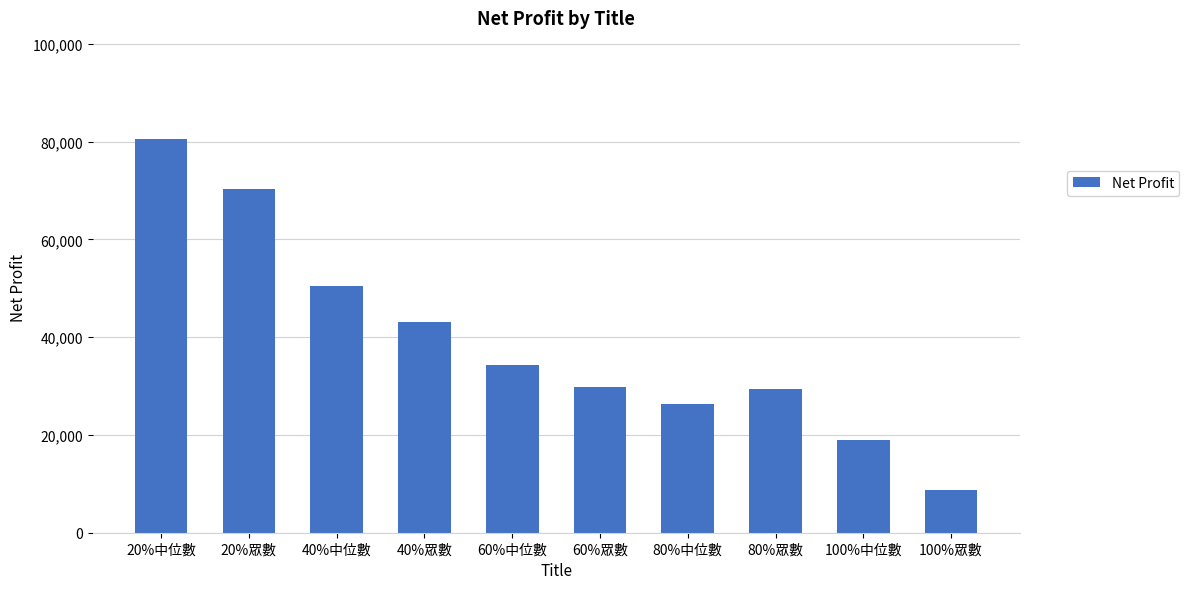

Where is the data nearest to the value 44666?

40%眾數